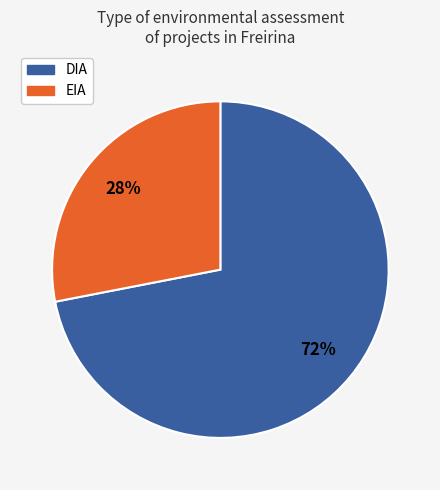

How many slices are in this pie chart?

2